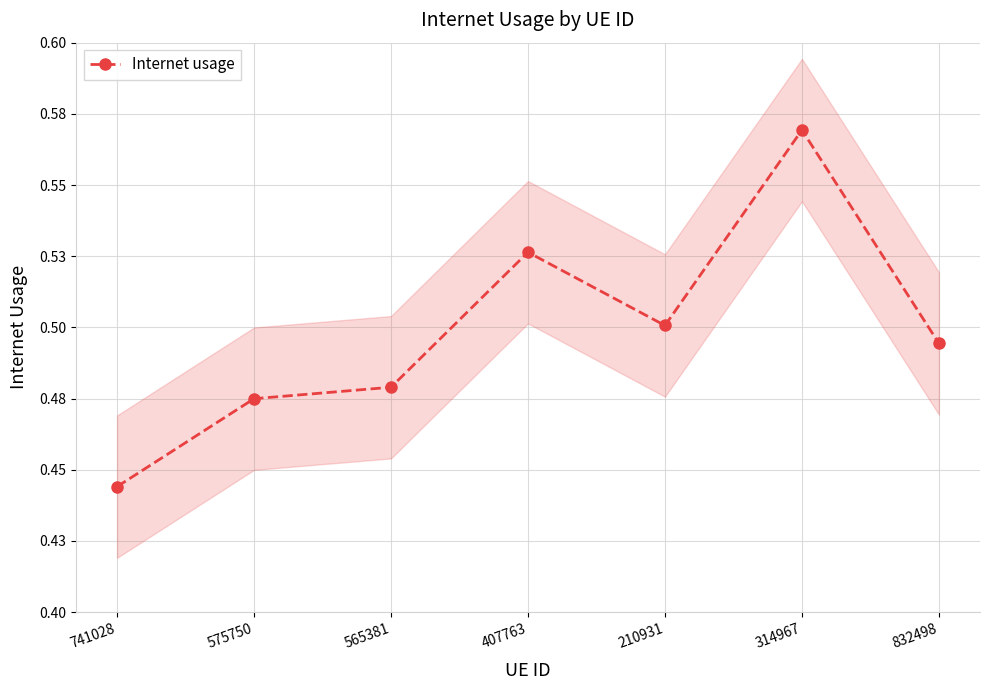

Which category has the highest value across all series?

314967